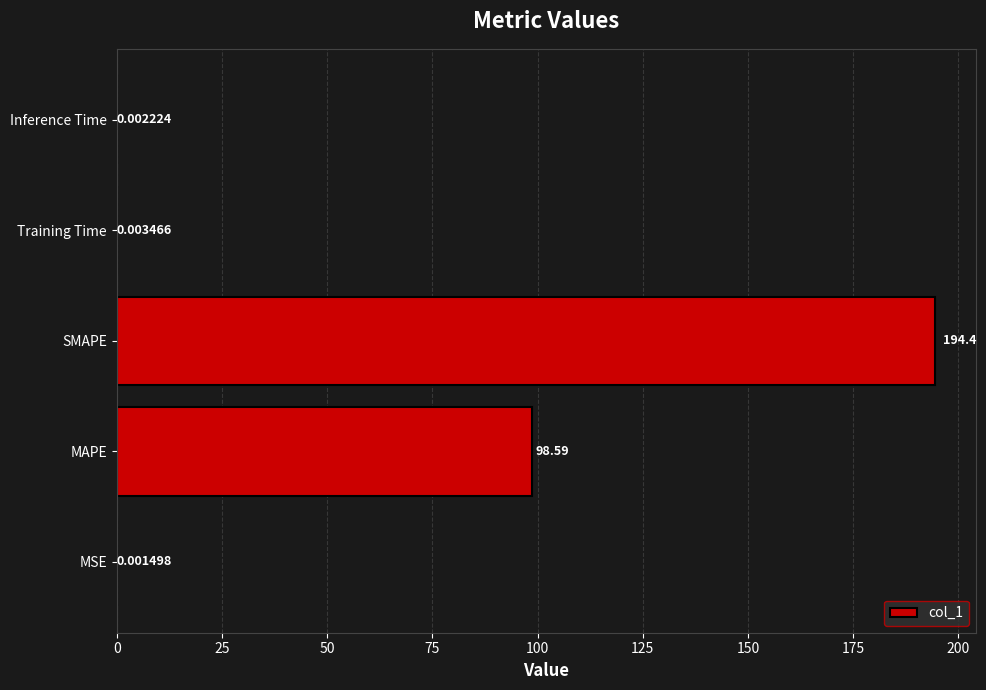

What is the sum of all values?

293.0